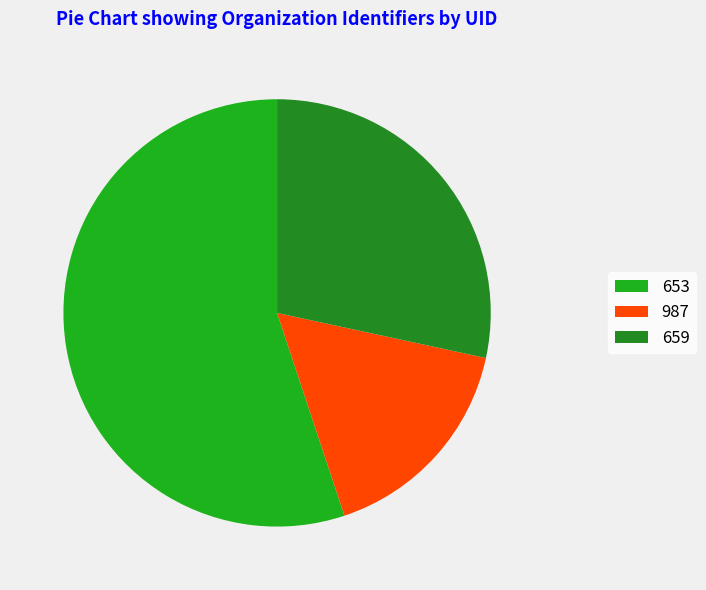

Count the number of slices in the pie.

3